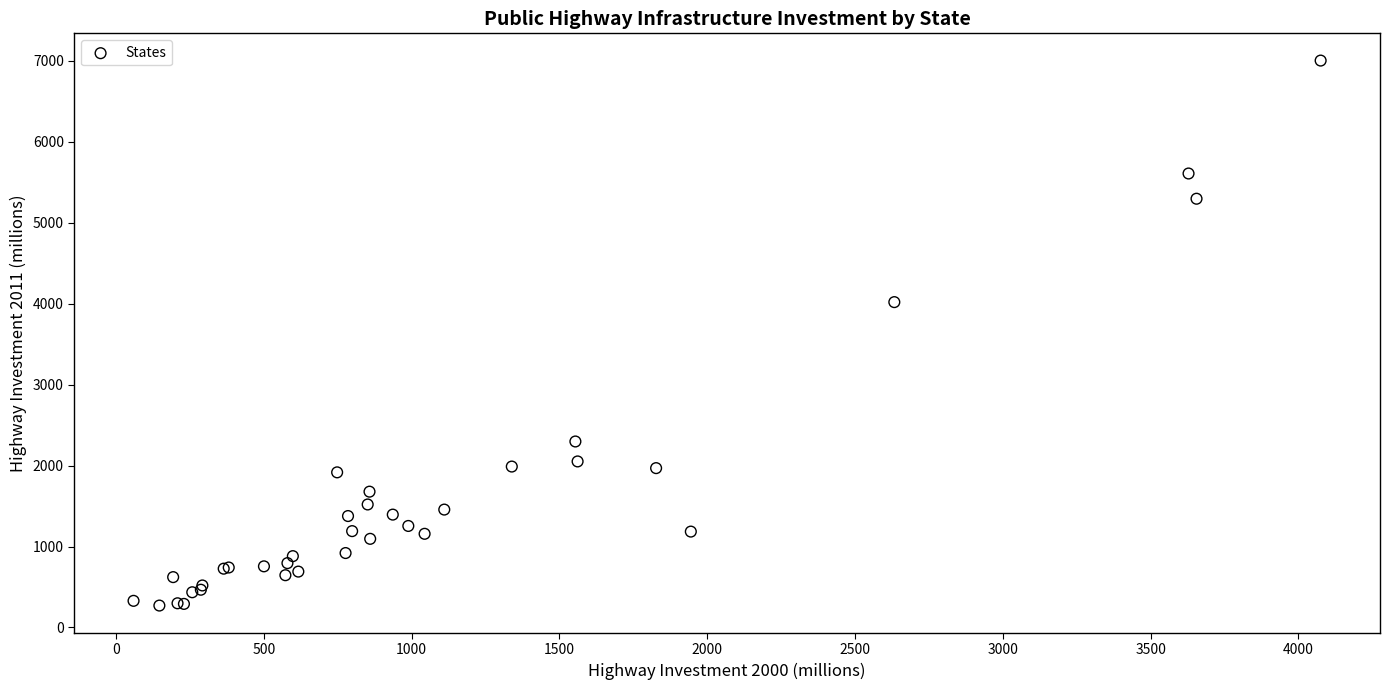

What Y value in the scatter plot is closest to 3637?

4020.5